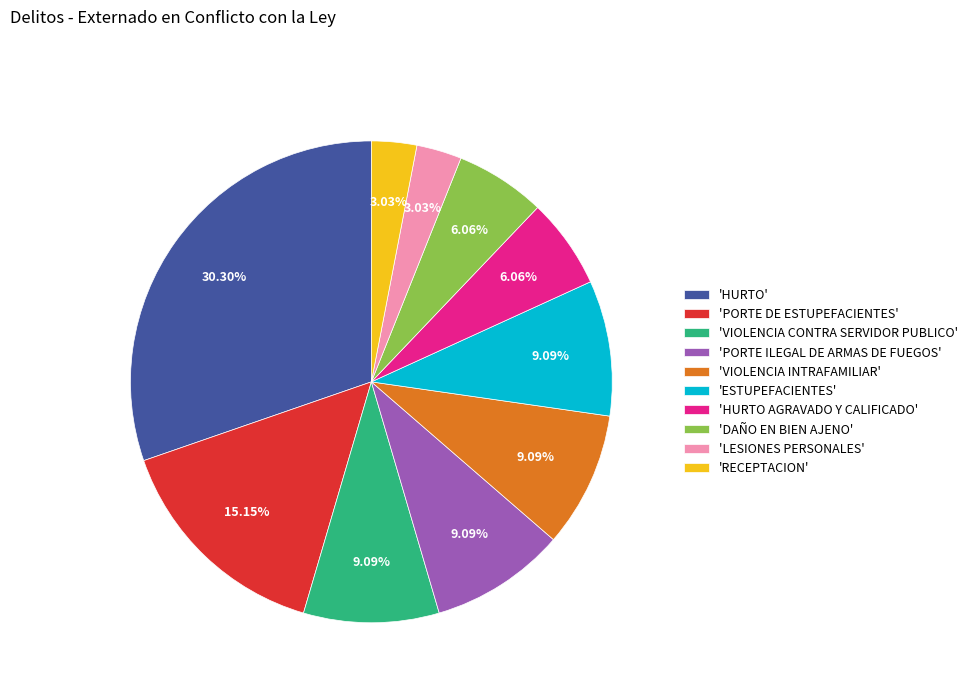

Do 'LESIONES PERSONALES' and 'DAÑO EN BIEN AJENO' together represent more than half of the pie?

No